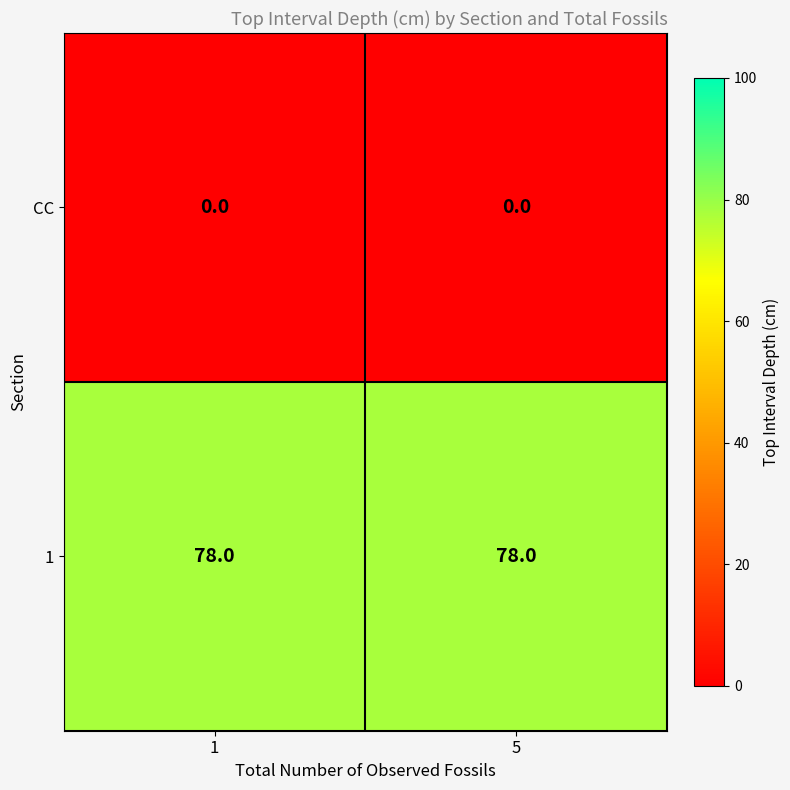

Which series has the largest total across all categories?

1